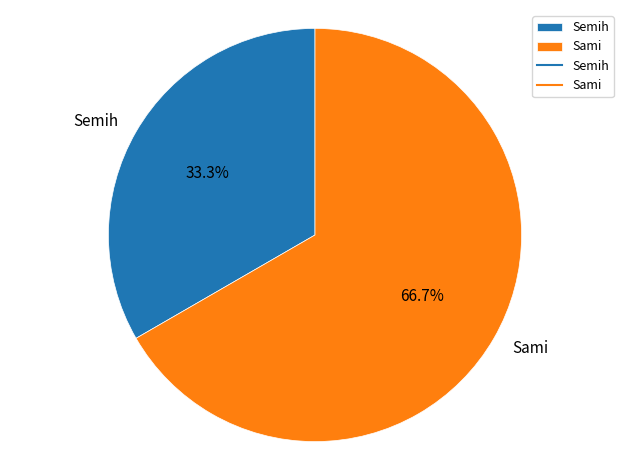

What is the majority slice?

Sami